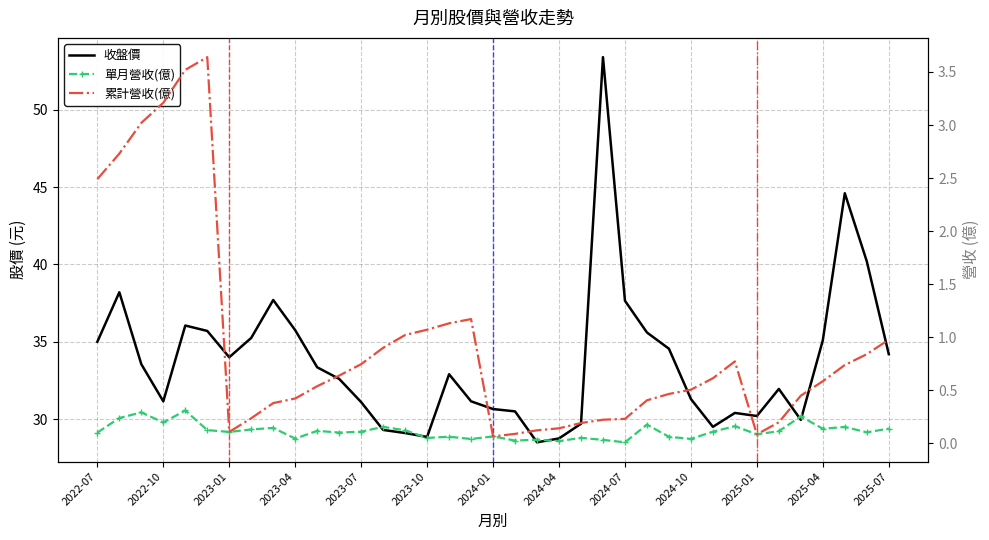

Rank the series by their maximum value, from highest to lowest.

收盤價, 累計營收(億), 單月營收(億)